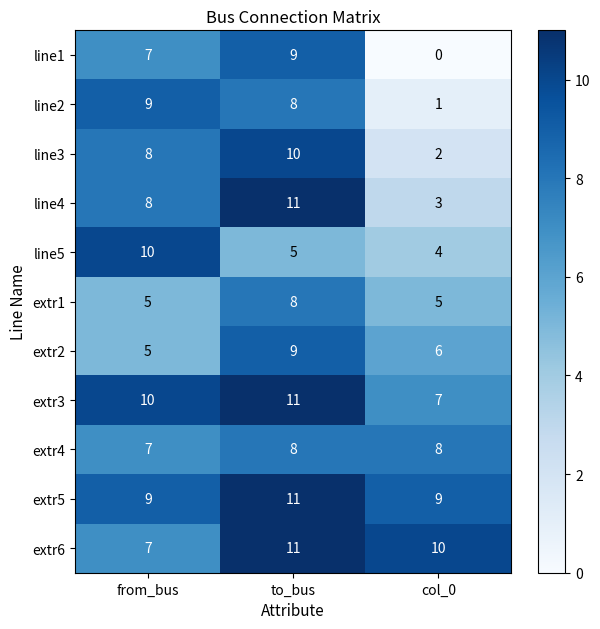

At which label does line5 reach its minimum?

col_0